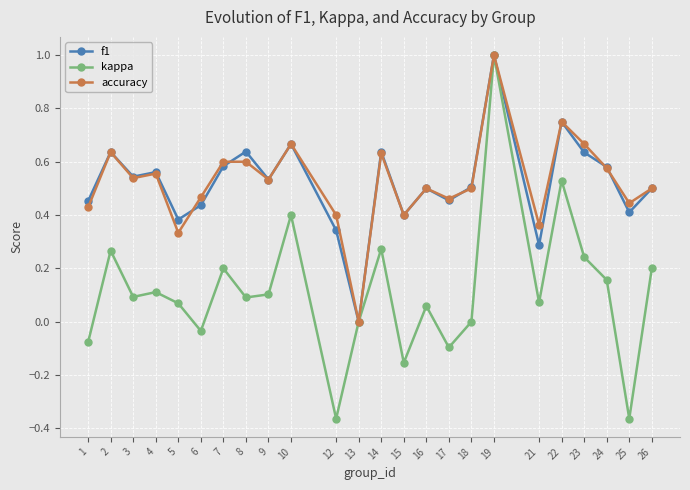

How many lines are shown in the chart?

3